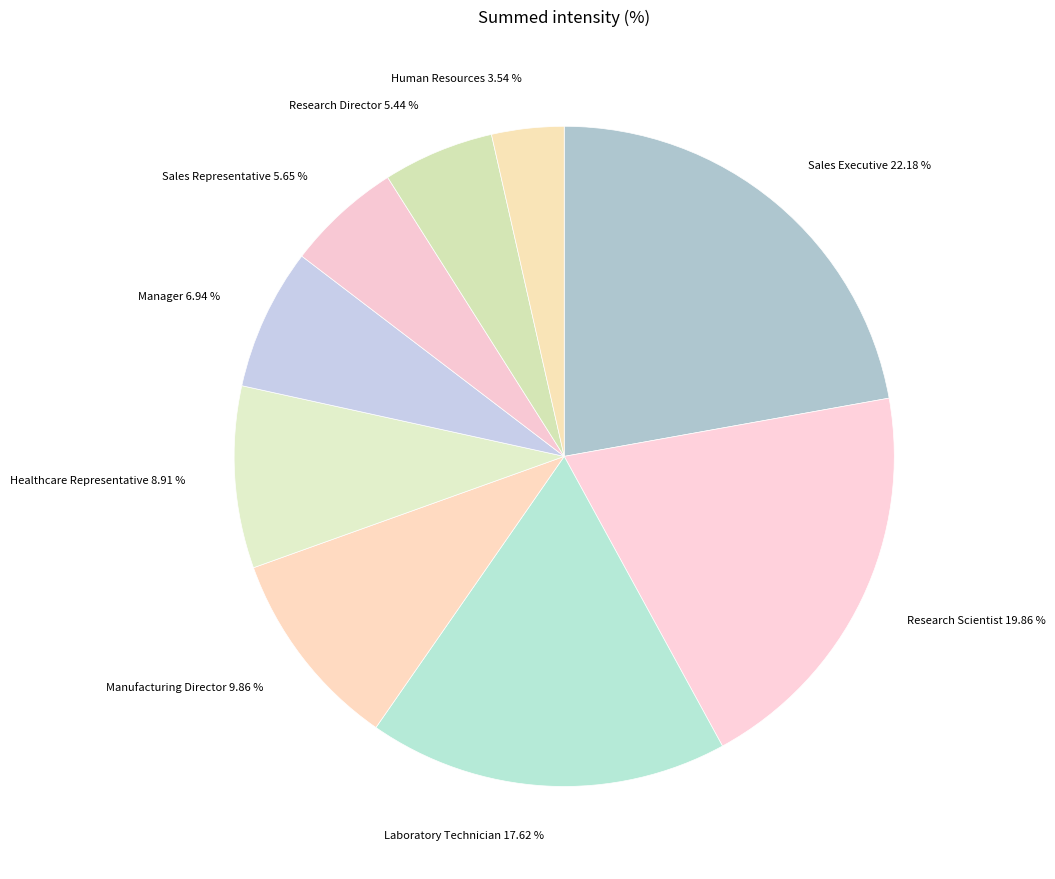

How many segments does this pie chart have?

9